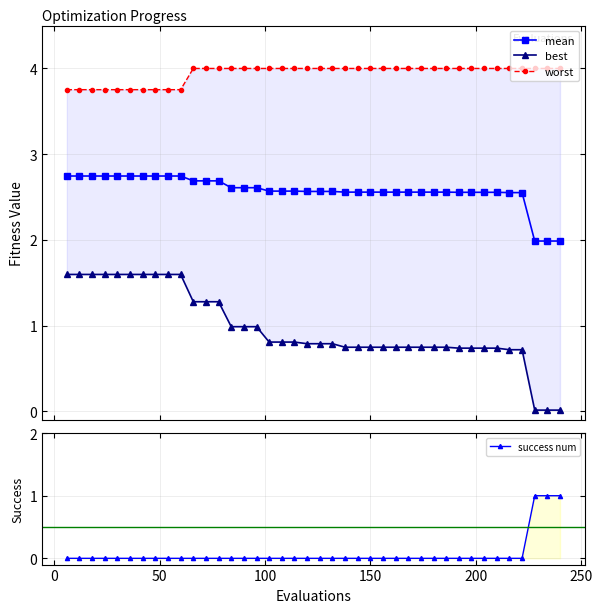

True or false: success num and mean cross at least once.

False